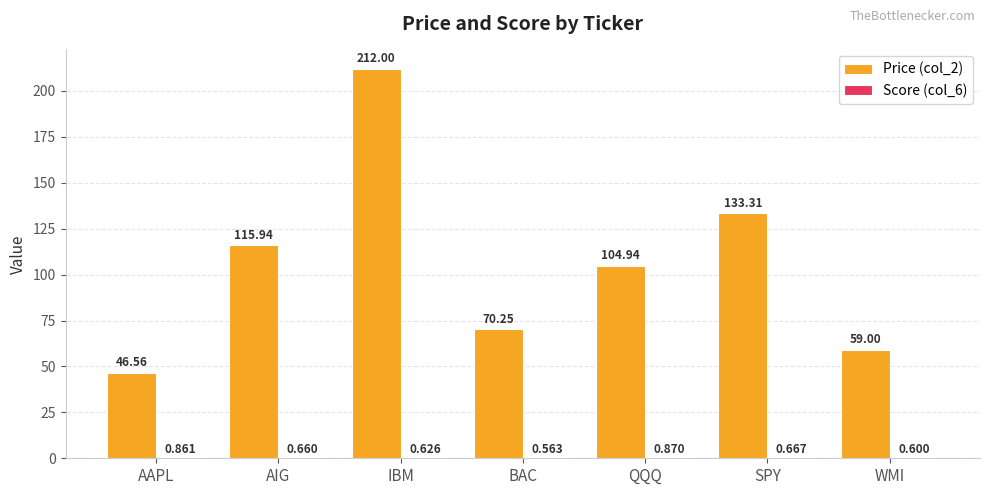

Is it true that Price (col_2) equals 42.0 at AIG?

False